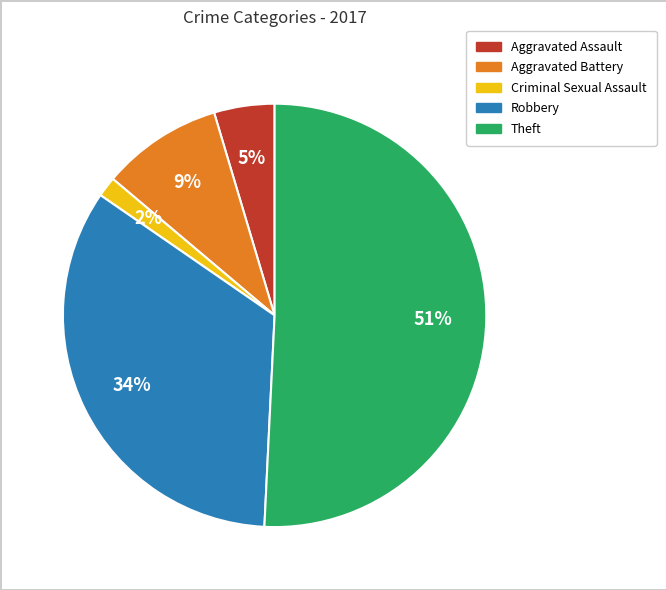

To the nearest percent, what is the average slice percentage?

20%